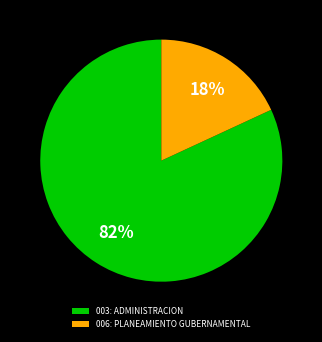

Which slice is the largest?

003: ADMINISTRACION